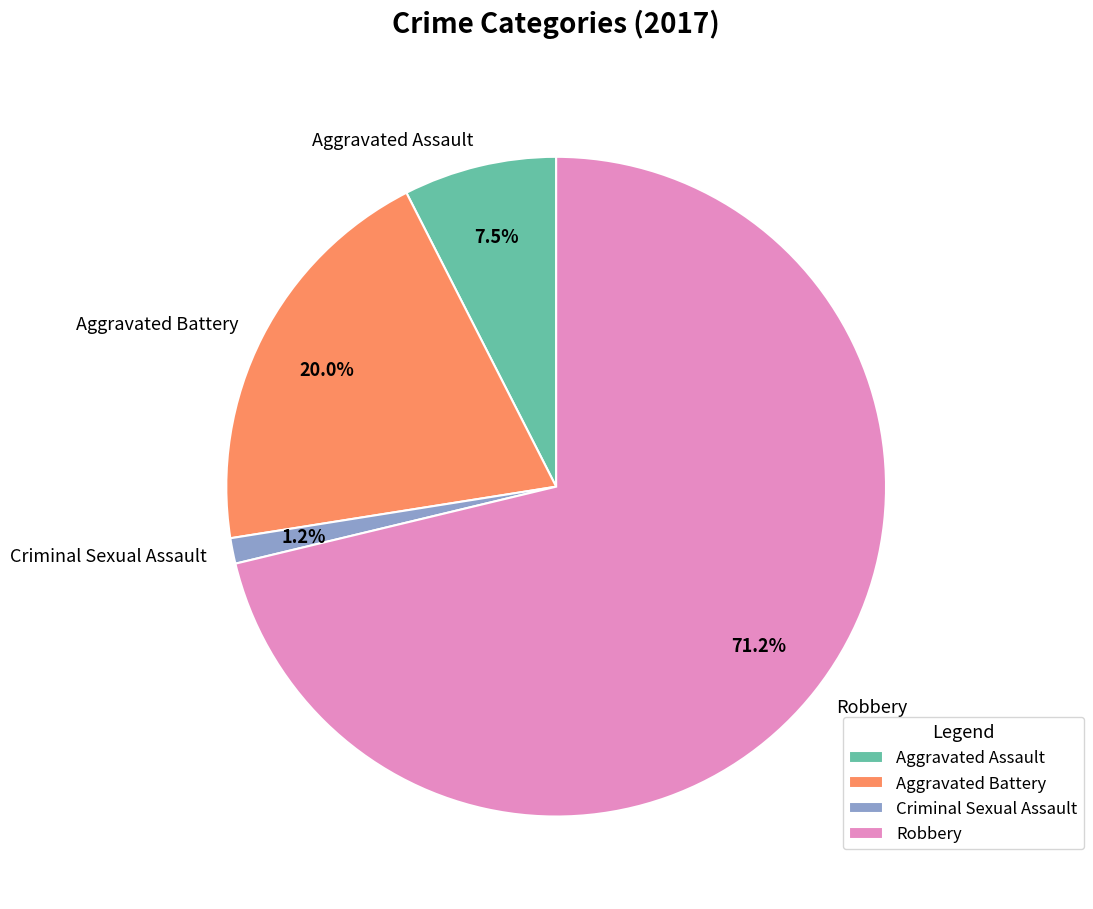

Which slice represents more than half of the pie?

Robbery